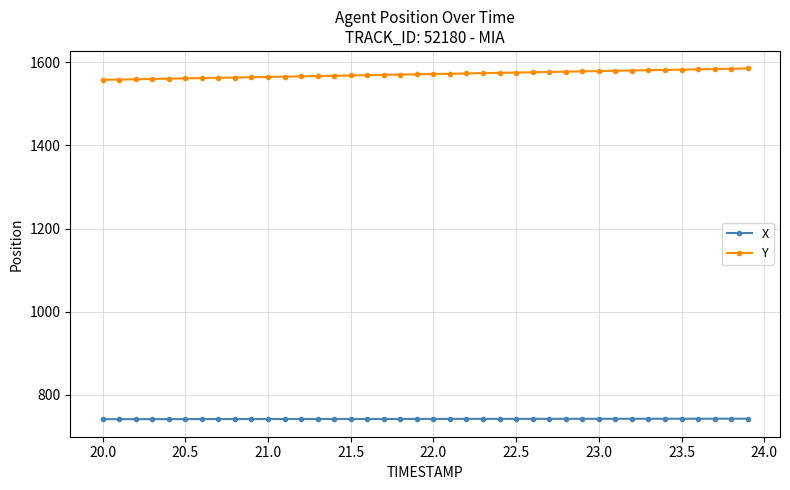

Count the number of data series in this chart.

2